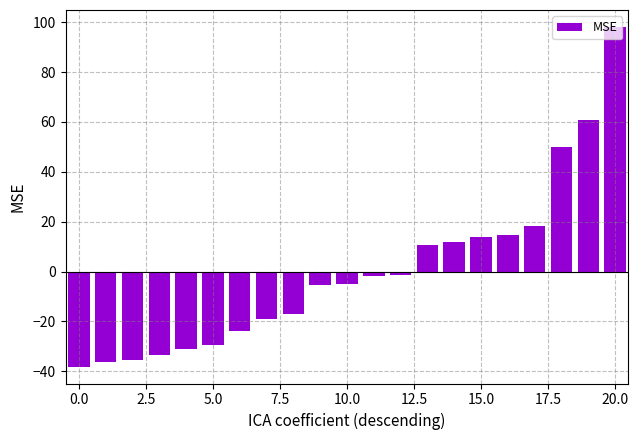

How many categories are shown in the chart?

21